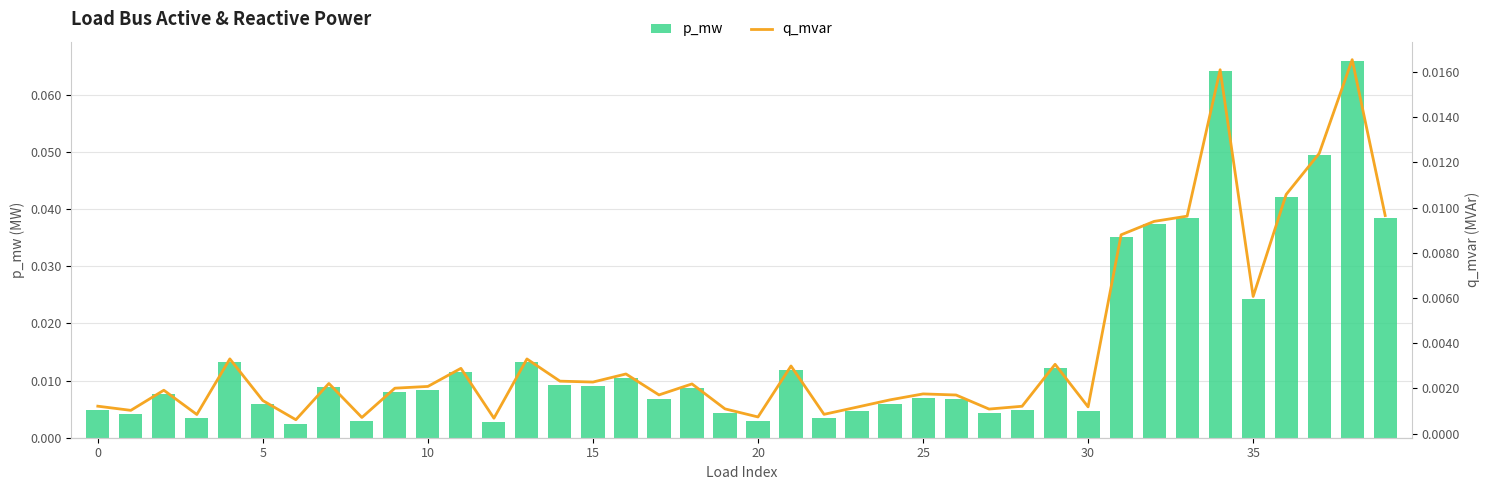

Between 13 and 29, which series saw the biggest shift?

p_mw